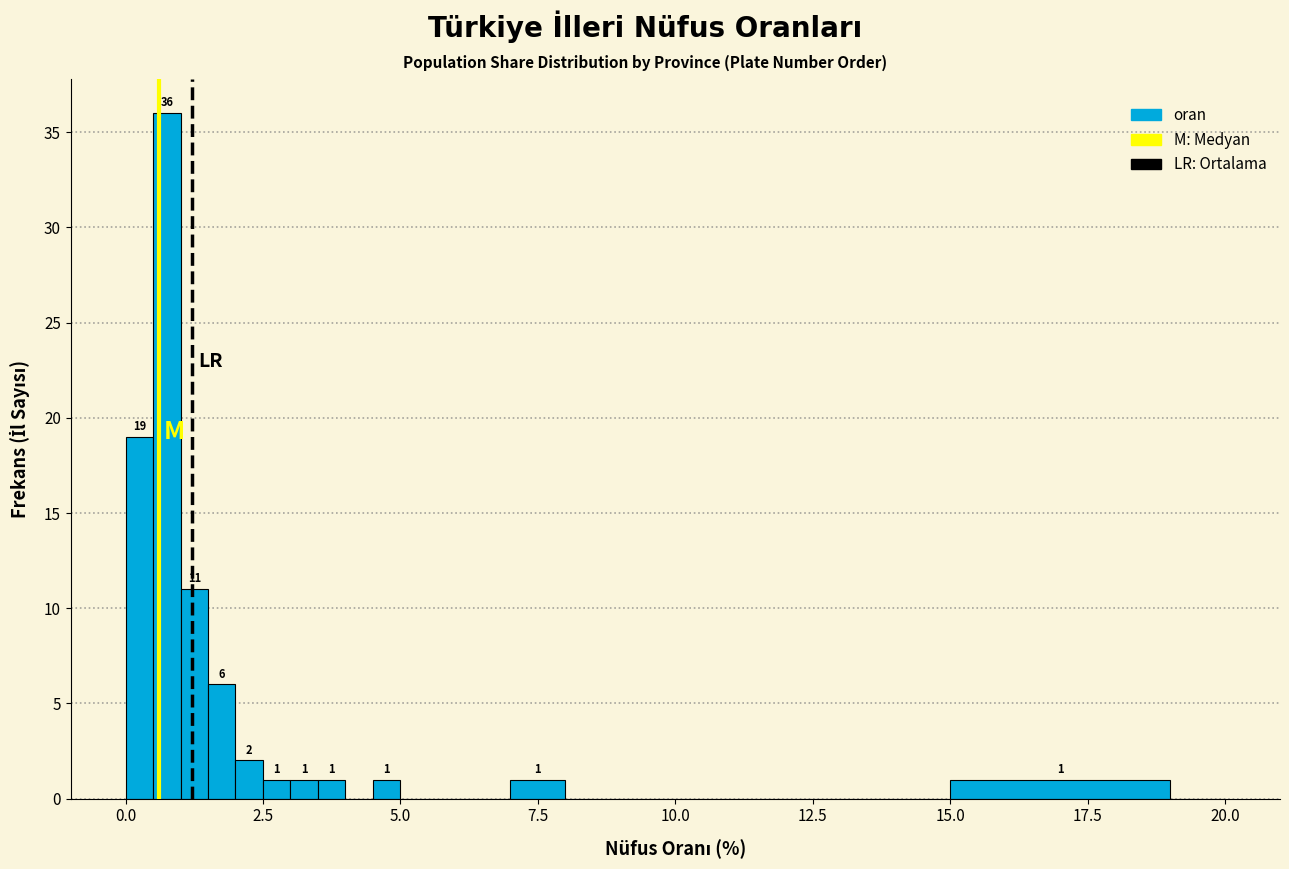

Around what value on the x-axis is the tallest bar? Give the approximate position of its centre, as read against the axis.

1.0